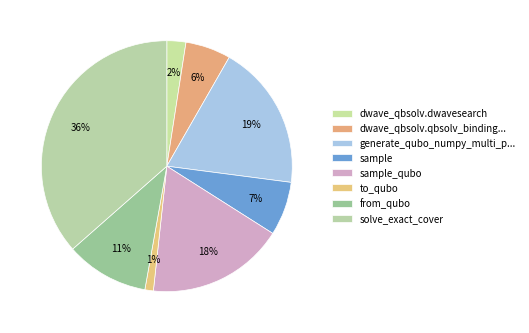

How many segments does this pie chart have?

8